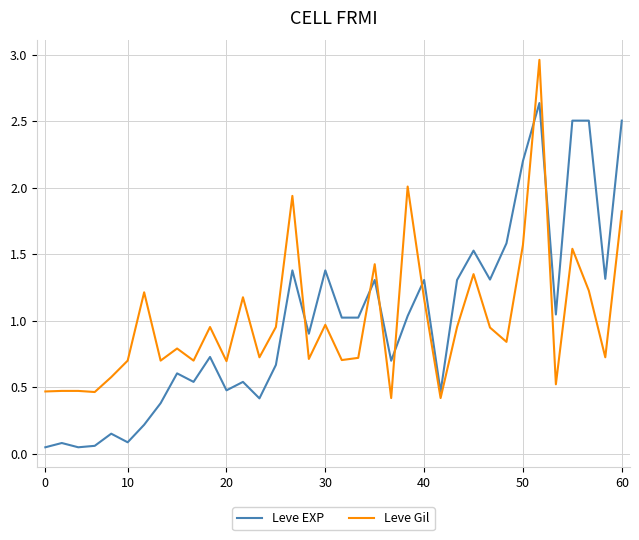

Rank the series by their maximum value, from highest to lowest.

Leve Gil, Leve EXP